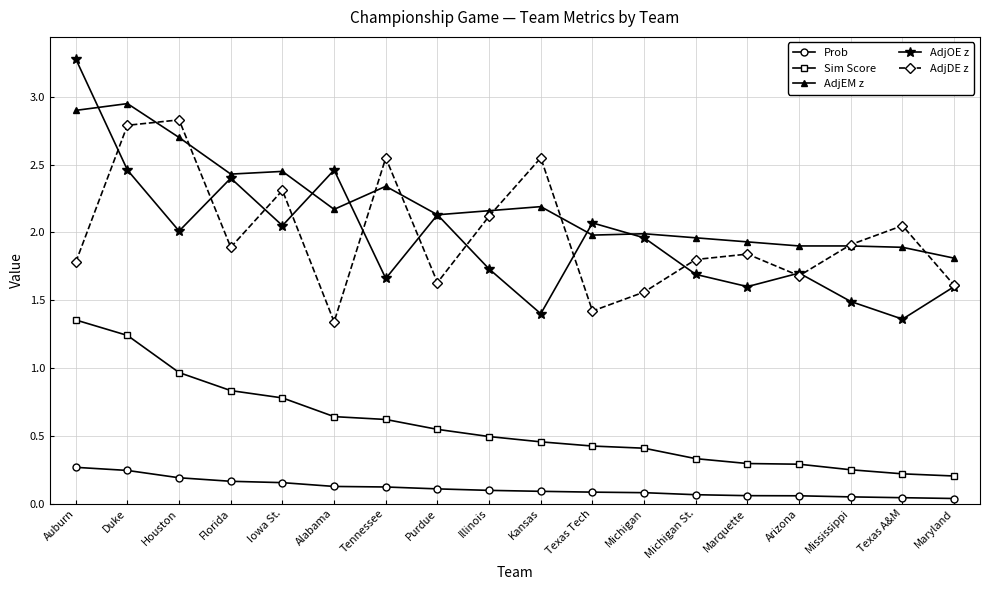

Does the chart have visible grid lines?

Yes